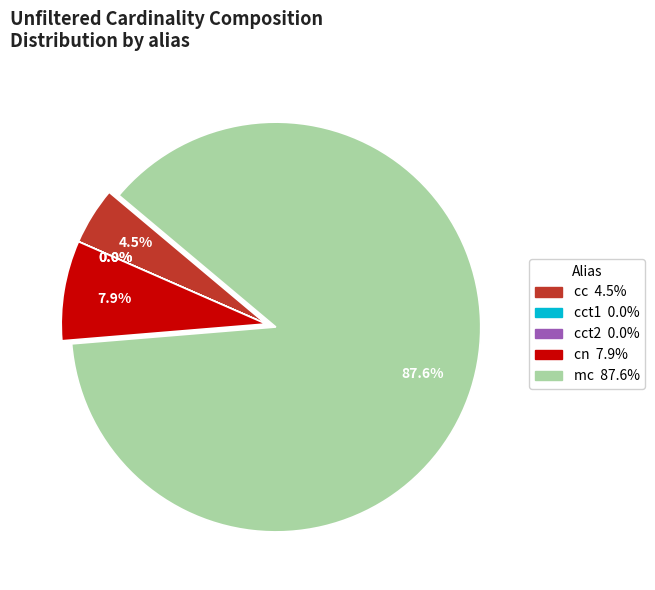

Does any single category account for the majority?

Yes